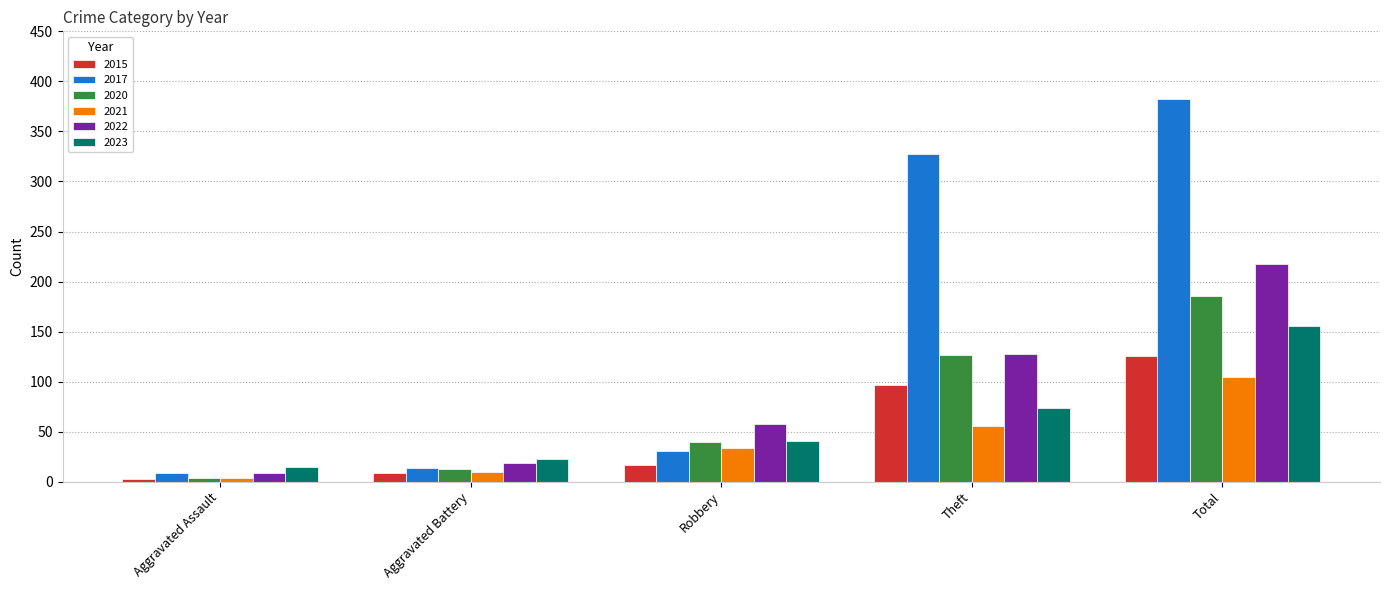

The value of 2017 at Total is 382. True or false?

True